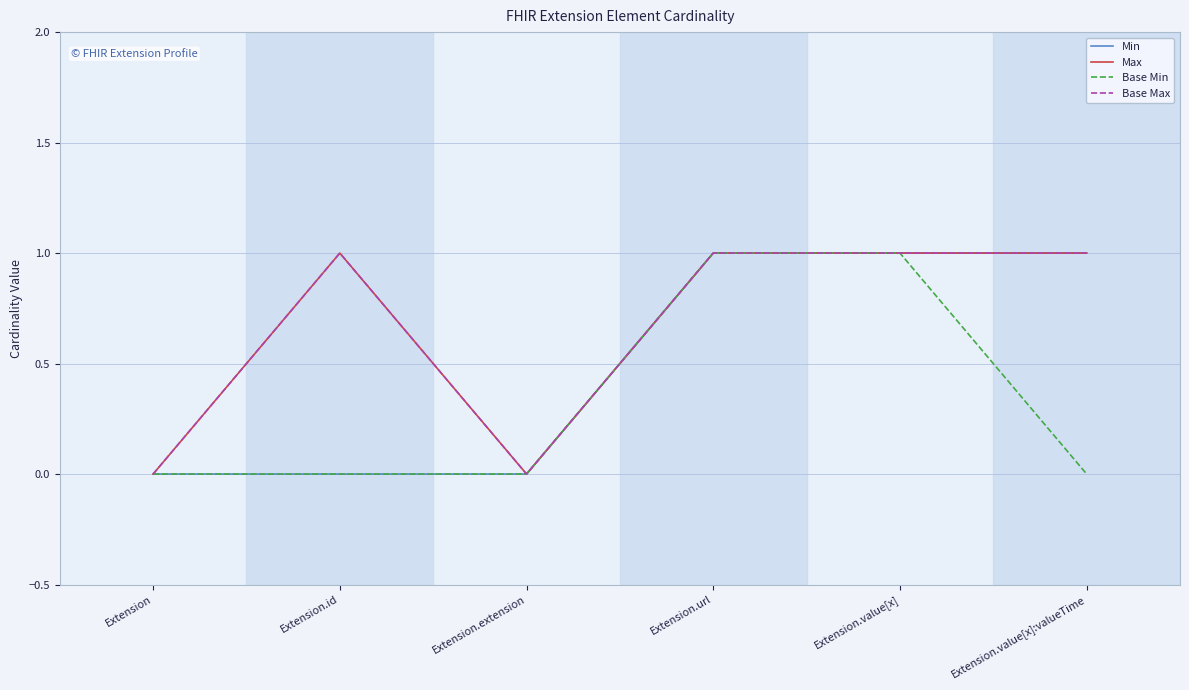

What is the value of the Base Min point at the 5th from the left?

1